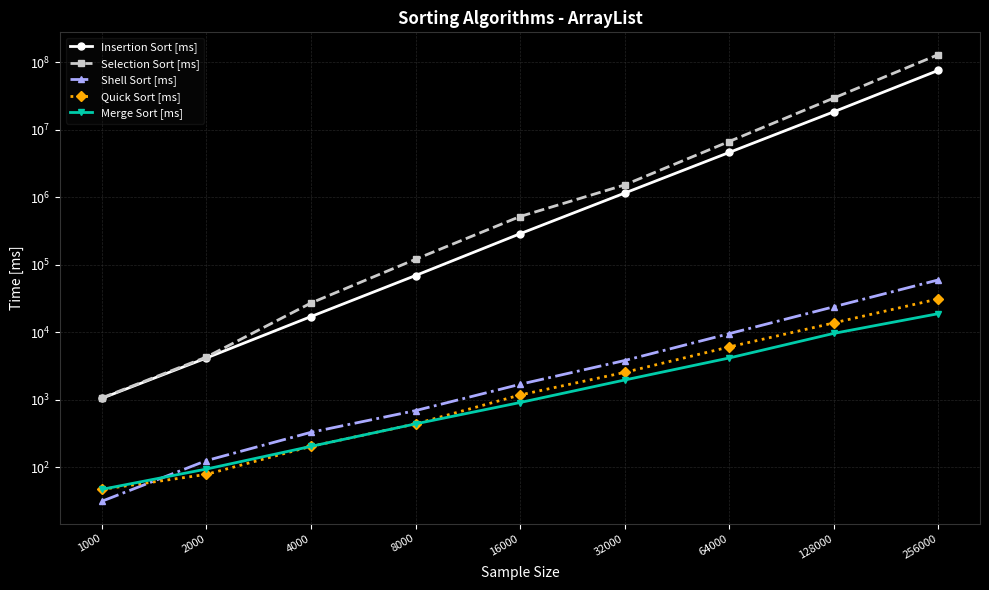

Which label corresponds to the largest value in the chart?

256000